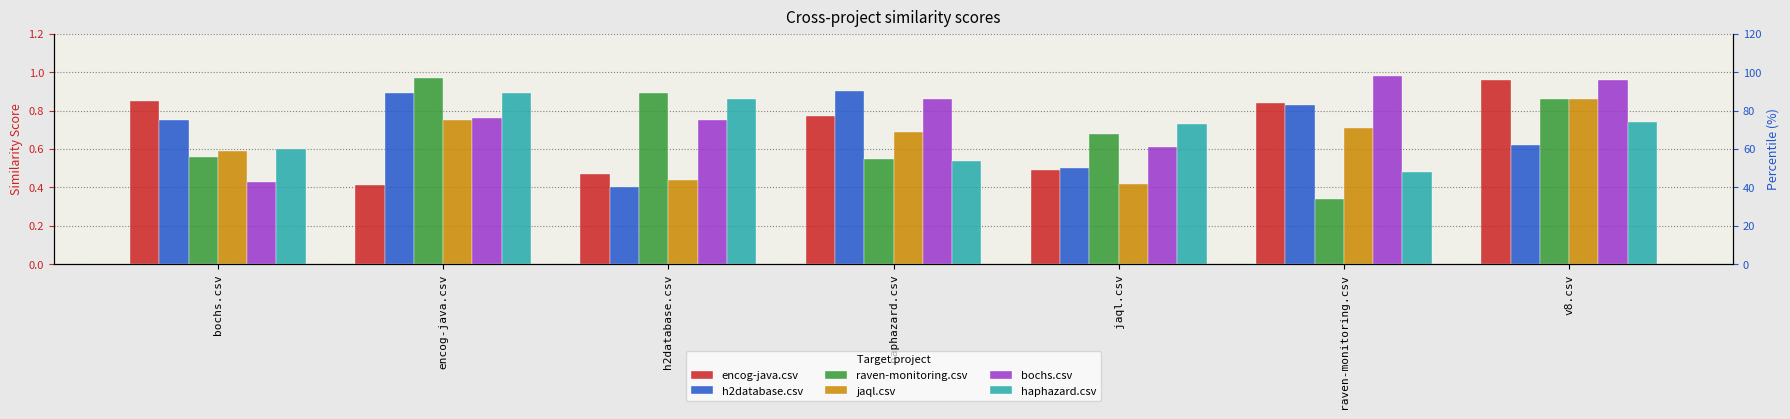

Which series has the widest spread of values?

raven-monitoring.csv